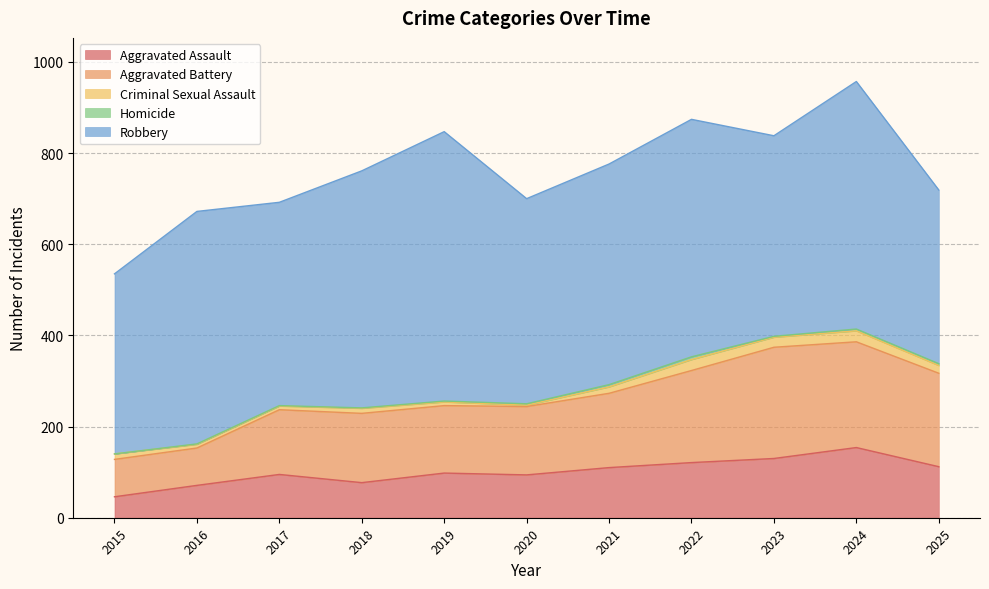

The Aggravated Assault series shows 114 at 2018. True or false?

False